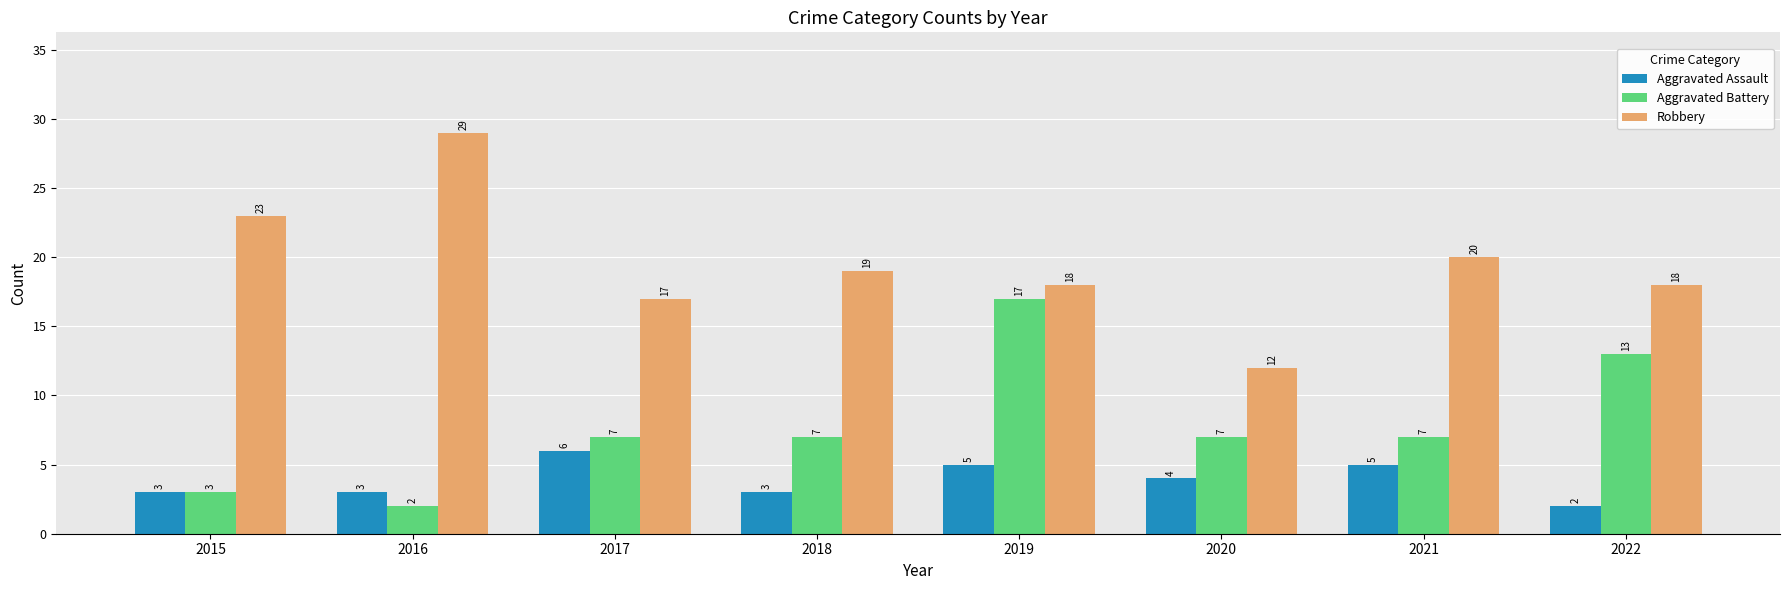

What is the smallest value displayed?

2